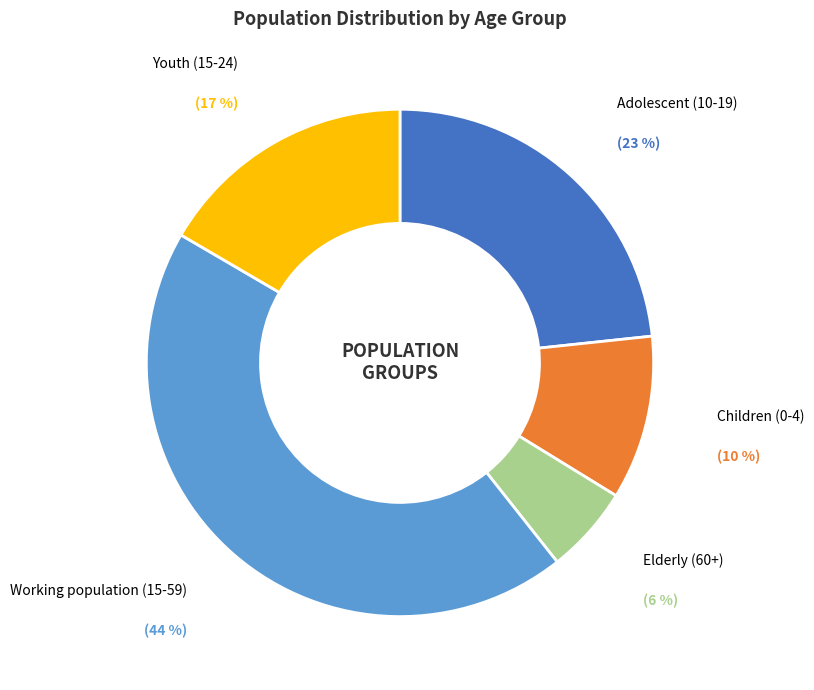

To the nearest percent, what is the difference between the largest and smallest slice percentages?

38%